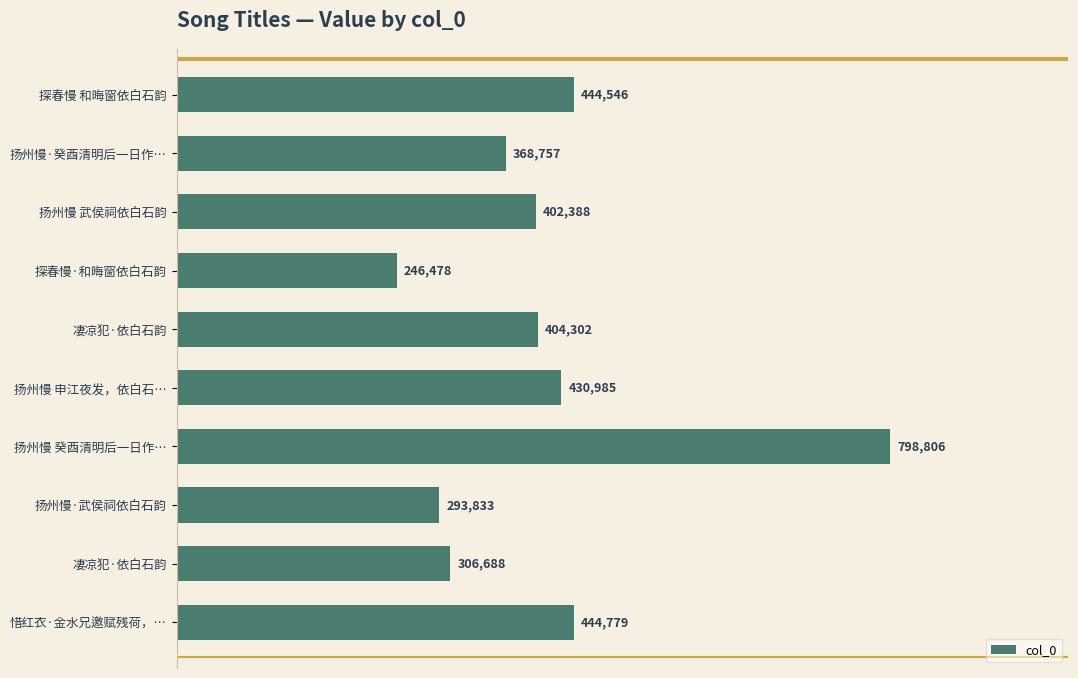

How many distinct data groups are displayed?

1